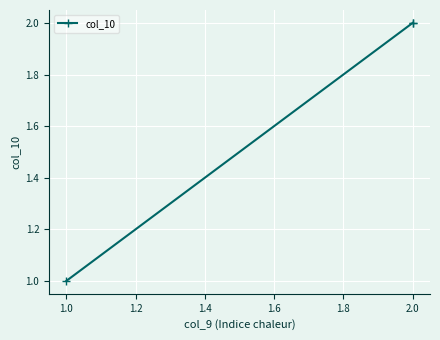

What is the difference between the values at 2.0 and 1.0?

1